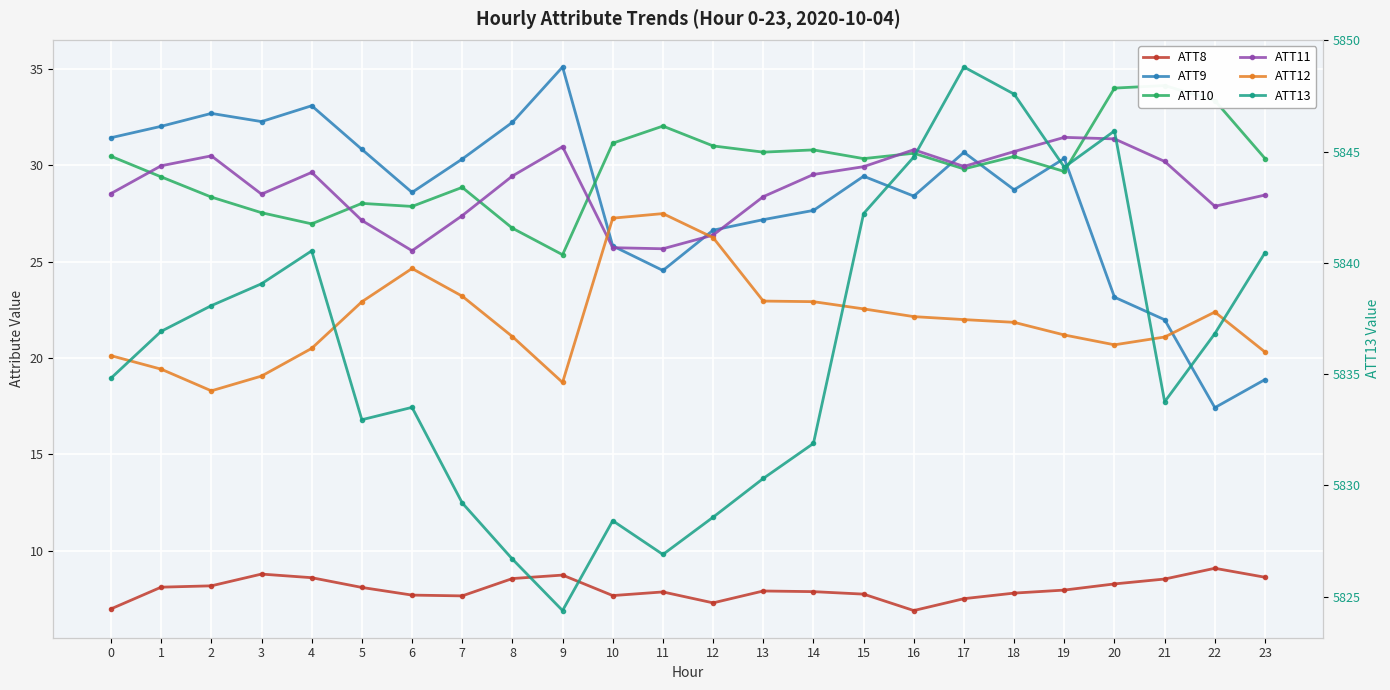

Reading left to right, what are all the values shown in this chart?

ATT8: 7.0	8.1	8.2	8.8	8.6	8.1	7.7	7.6	8.5	8.7	7.7	7.8	7.3	7.9	7.9	7.7	6.9	7.5	7.8	7.9	8.3	8.5	9.1	8.6
ATT9: 31.4	32.0	32.7	32.3	33.1	30.8	28.6	30.3	32.2	35.1	25.8	24.5	26.6	27.2	27.7	29.4	28.4	30.7	28.7	30.4	23.2	22.0	17.4	18.9
ATT10: 30.5	29.4	28.4	27.5	27.0	28.0	27.9	28.9	26.7	25.4	31.1	32.0	31.0	30.7	30.8	30.3	30.6	29.8	30.5	29.7	34.0	34.1	33.4	30.4
ATT11: 28.5	30.0	30.5	28.5	29.6	27.1	25.6	27.4	29.4	31.0	25.7	25.7	26.4	28.4	29.5	29.9	30.8	29.9	30.7	31.5	31.4	30.2	27.9	28.5
ATT12: 20.1	19.4	18.3	19.1	20.5	22.9	24.6	23.2	21.1	18.7	27.3	27.5	26.2	23.0	22.9	22.5	22.1	22.0	21.8	21.2	20.7	21.1	22.4	20.3
ATT13: 5834.8	5836.9	5838.1	5839.1	5840.5	5833.0	5833.5	5829.2	5826.7	5824.4	5828.4	5826.9	5828.6	5830.3	5831.9	5842.2	5844.8	5848.8	5847.6	5844.3	5845.9	5833.8	5836.8	5840.5